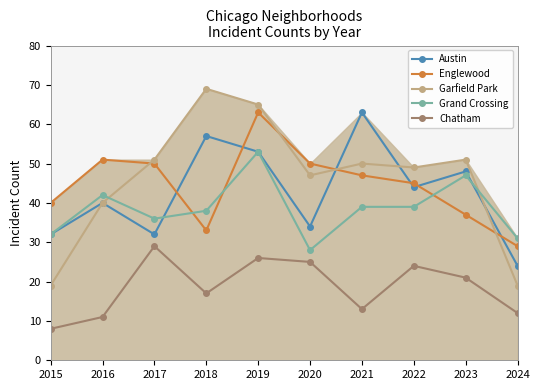

After their last crossing, which series has the higher values: Englewood or Austin?

Englewood